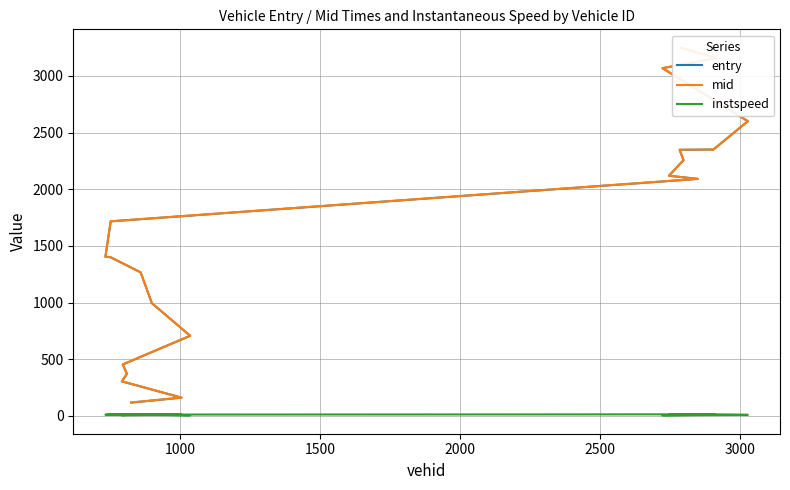

True or false: entry and instspeed intersect in this chart.

False